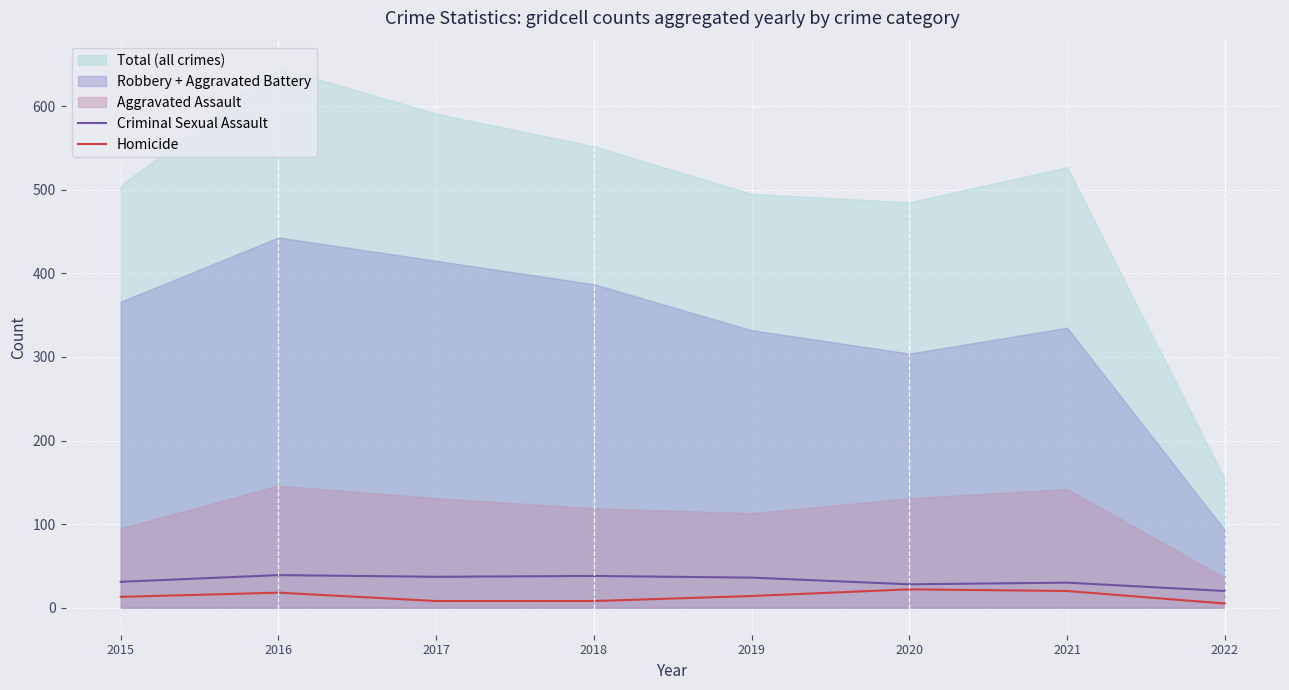

What is the value of the Criminal Sexual Assault point at the 7th from the left?

30